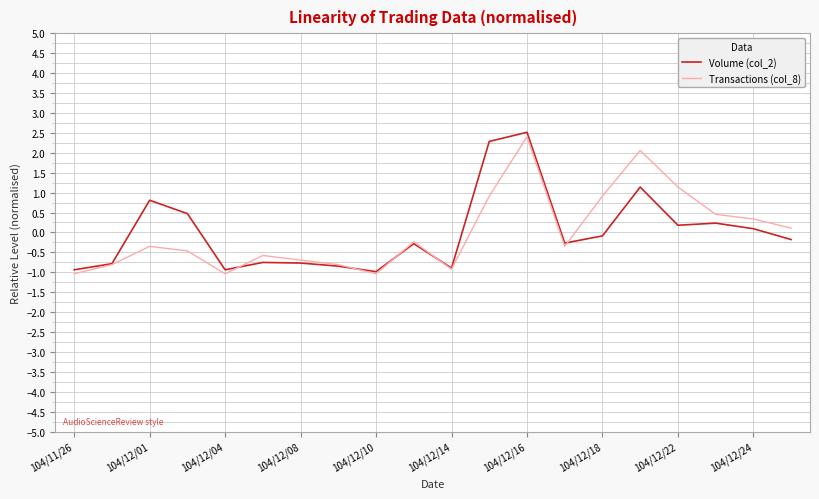

Reading left to right, what are all the values shown in this chart?

Volume (col_2): -0.9	-0.8	0.8	0.5	-0.9	-0.8	-0.8	-0.8	-1.0	-0.3	-0.9	2.3	2.5	-0.3	-0.1	1.1	0.2	0.2	0.1	-0.2
Transactions (col_8): -1.0	-0.8	-0.3	-0.5	-1.0	-0.6	-0.7	-0.8	-1.0	-0.2	-0.9	0.9	2.4	-0.3	0.9	2.1	1.1	0.5	0.3	0.1